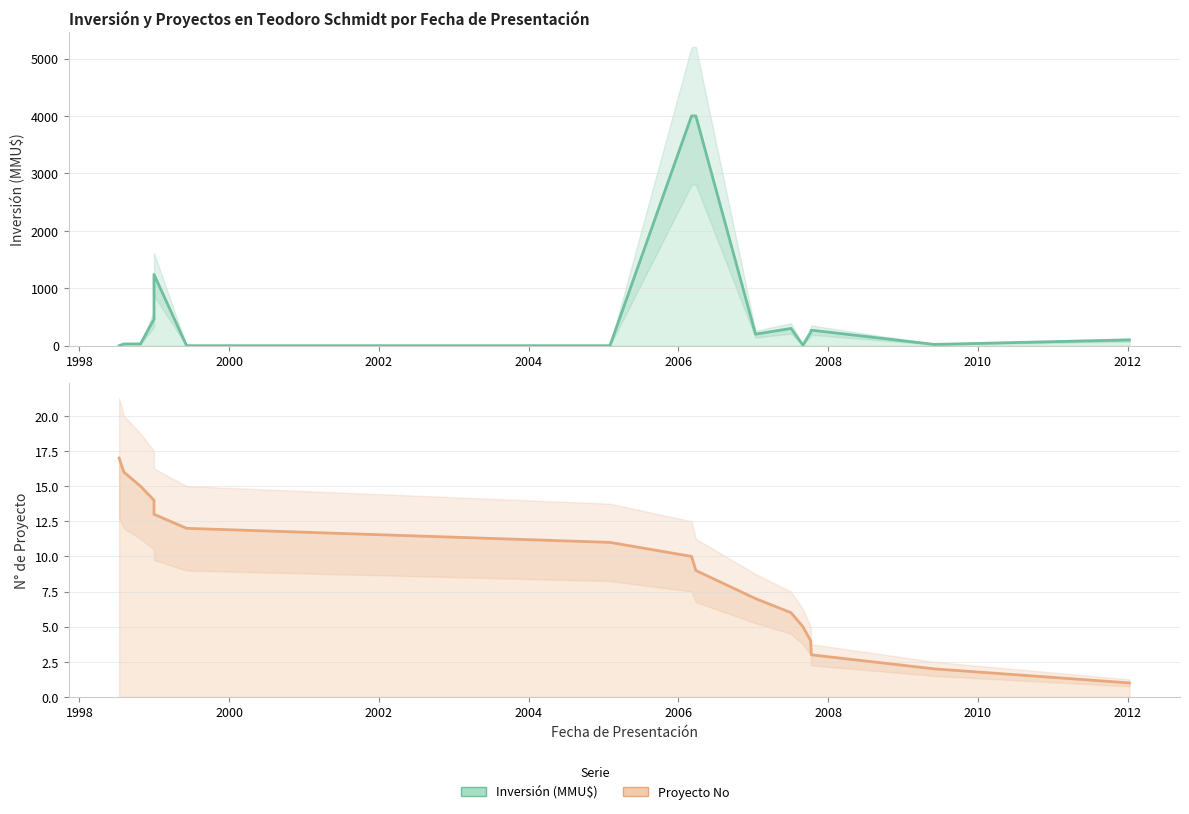

List the series in order of their peak value, highest first.

Inversión(MMU$), Proyecto No